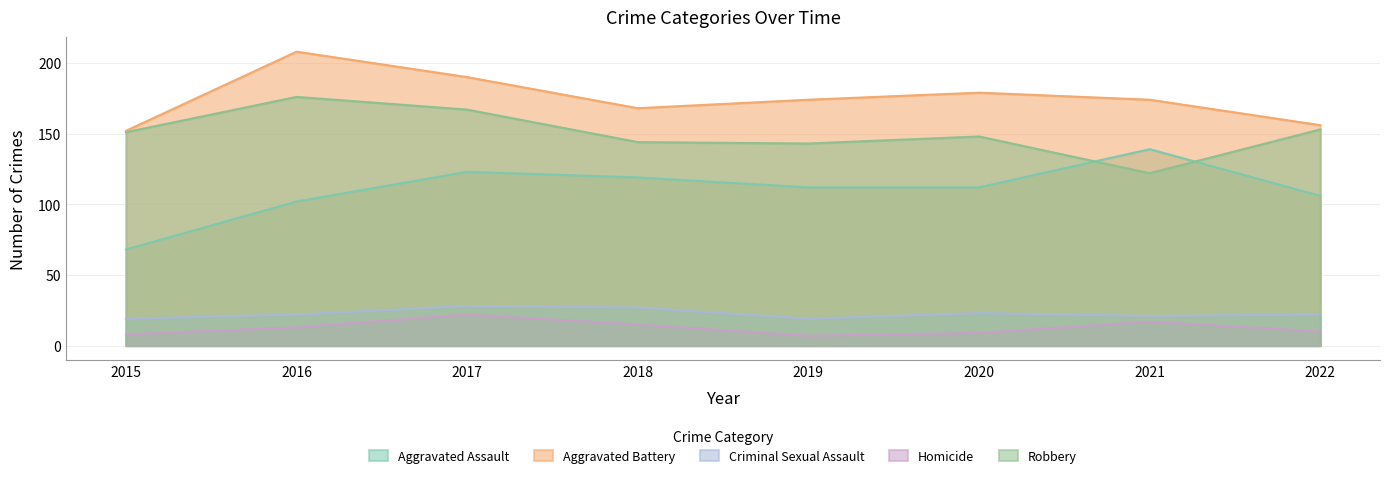

Is it true that Criminal Sexual Assault equals 19 at 2019?

True